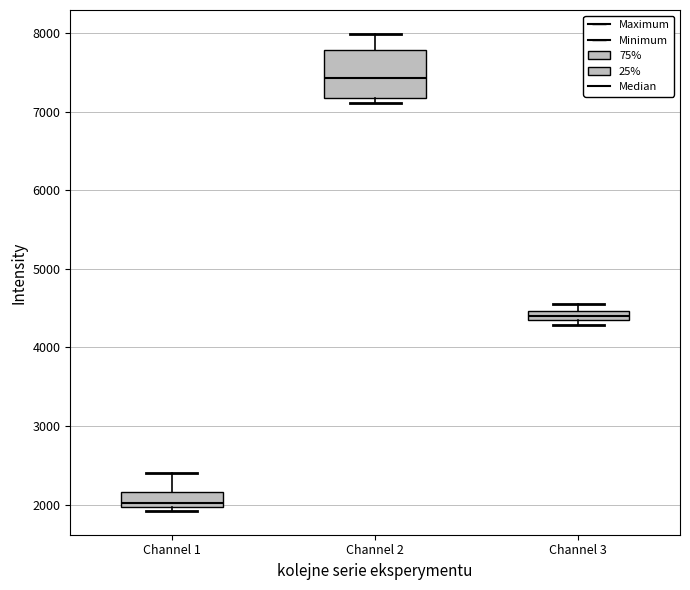

Comparing the boxes themselves (not the whiskers), which one is the tallest?

Channel 2